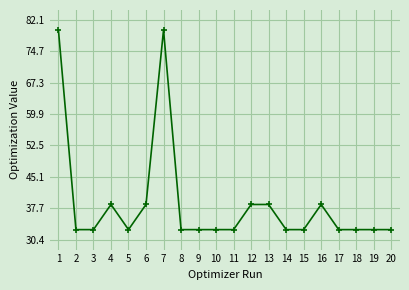

What is the value of the 5th point from the left?

32.7